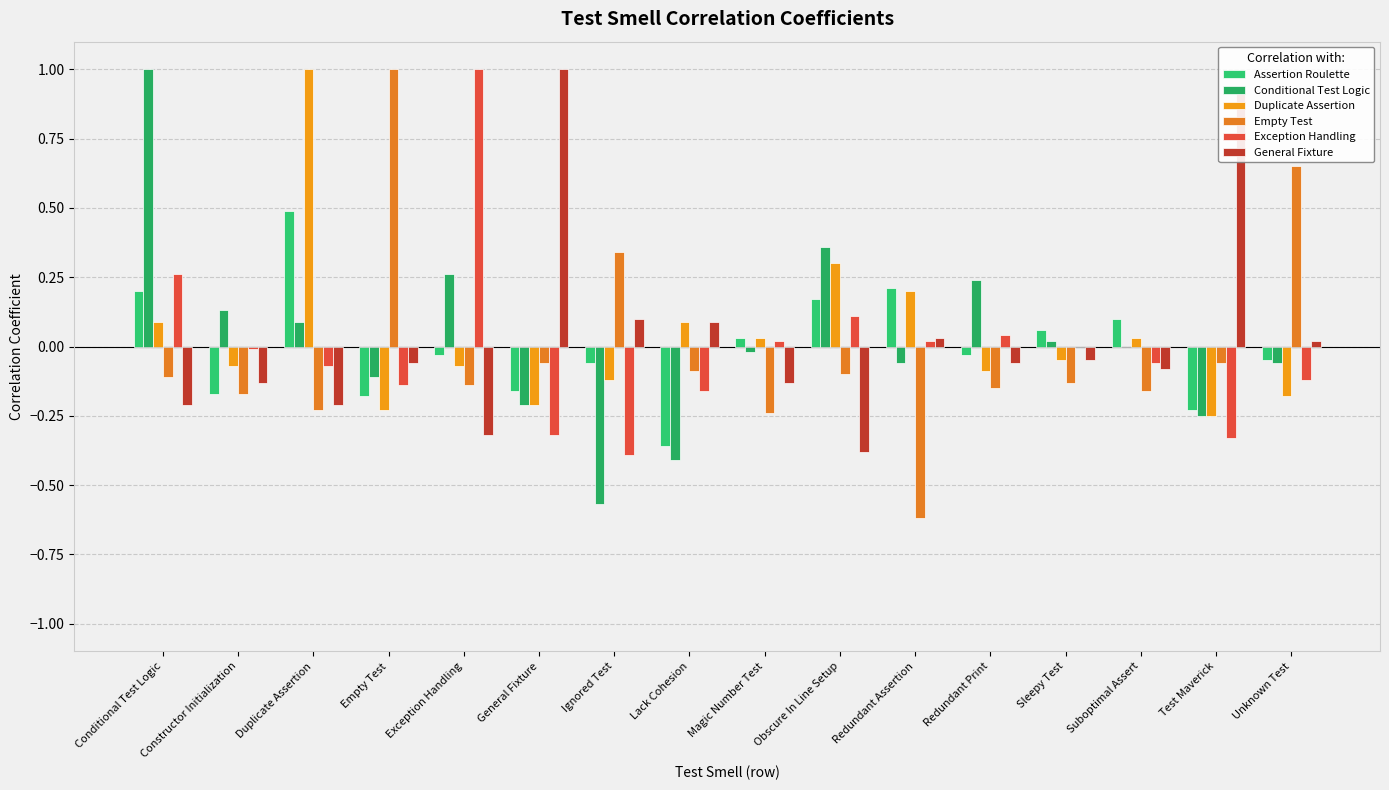

Are the bars horizontal?

No